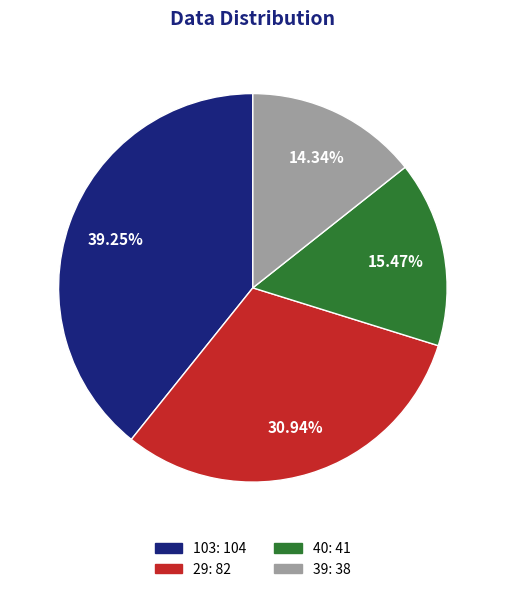

Which category has the smallest portion of the pie?

39